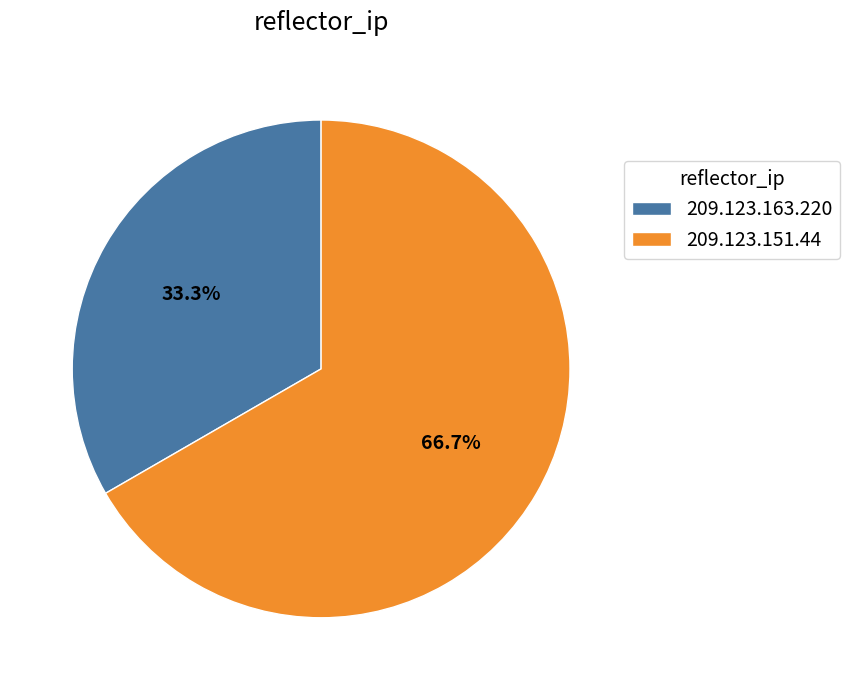

What percentage is the 209.123.151.44 slice, to the nearest percent?

67%